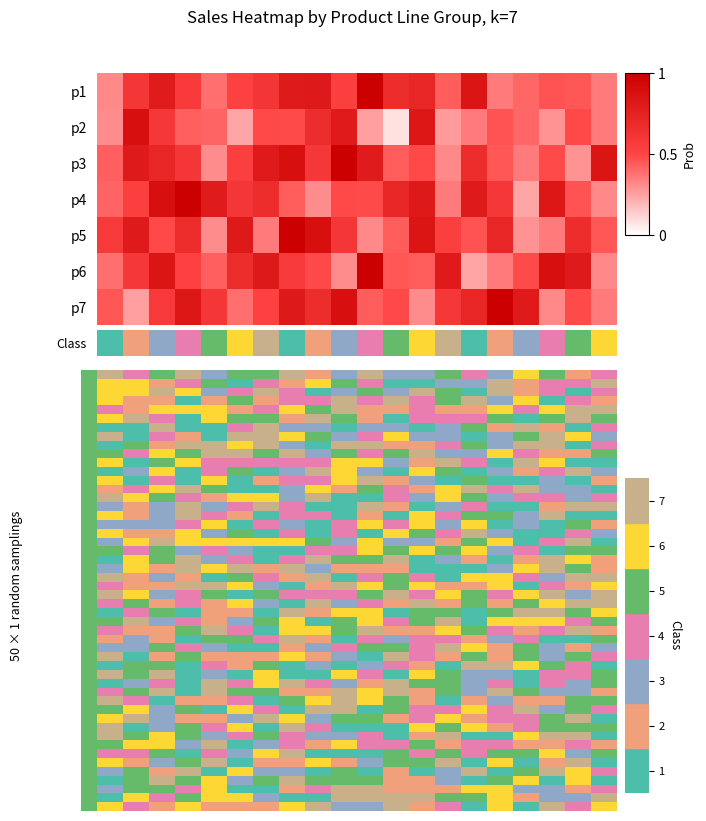

The 1 series shows 1798.6 at 19. True or false?

False